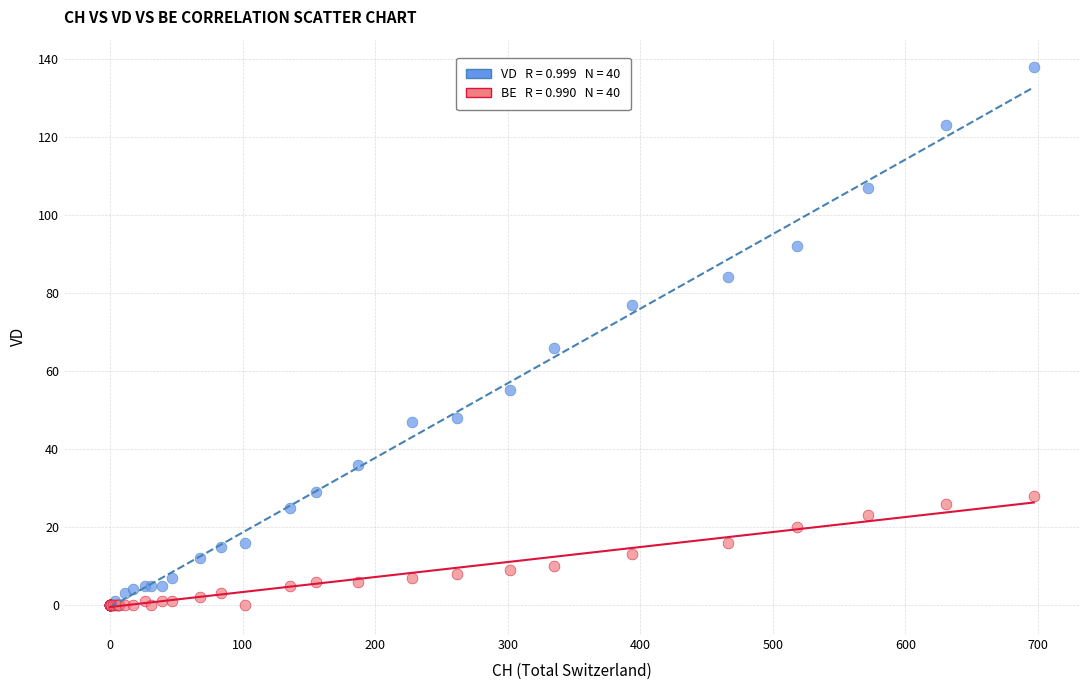

Across all series, what Y value is closest to 69?

66